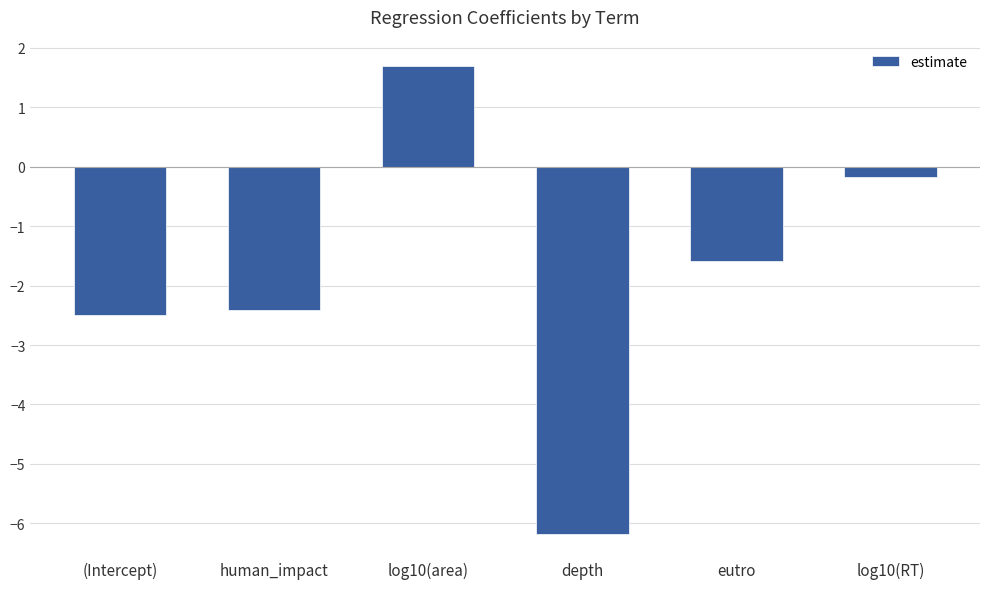

What is the average value?

-1.9